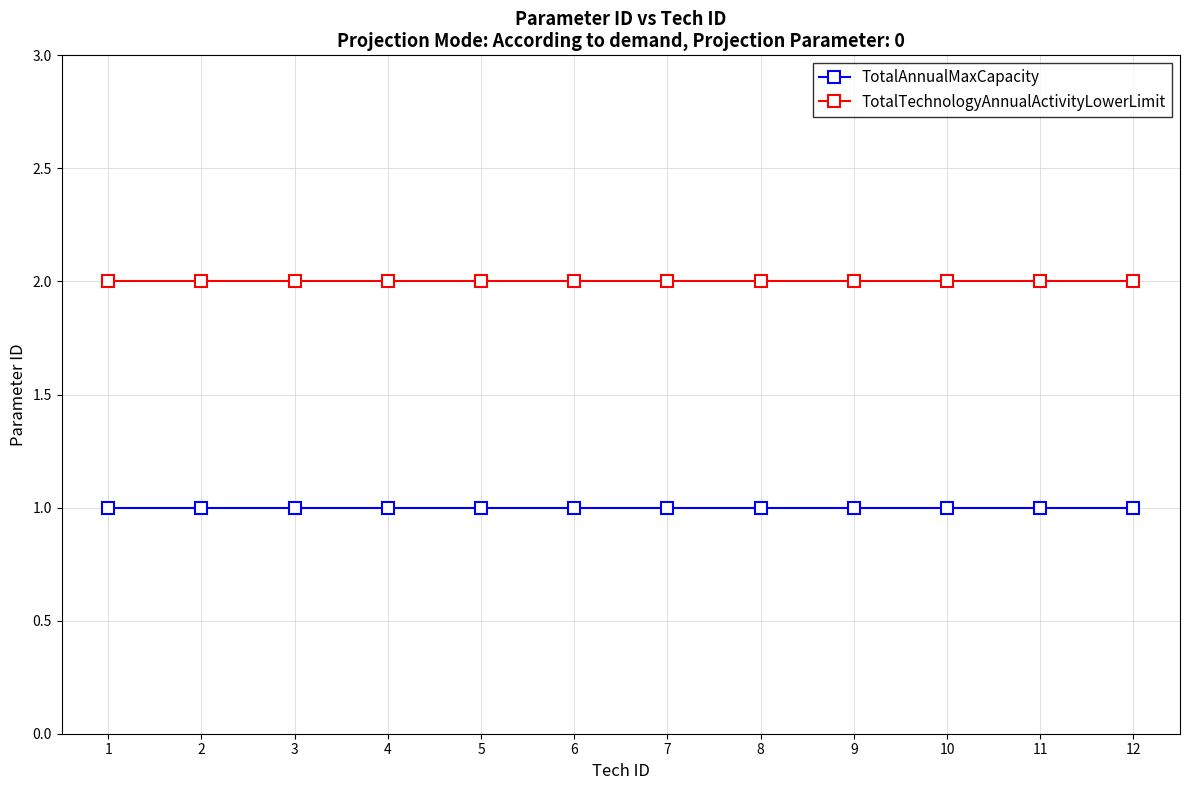

What is the difference between the highest and lowest values at 4?

1